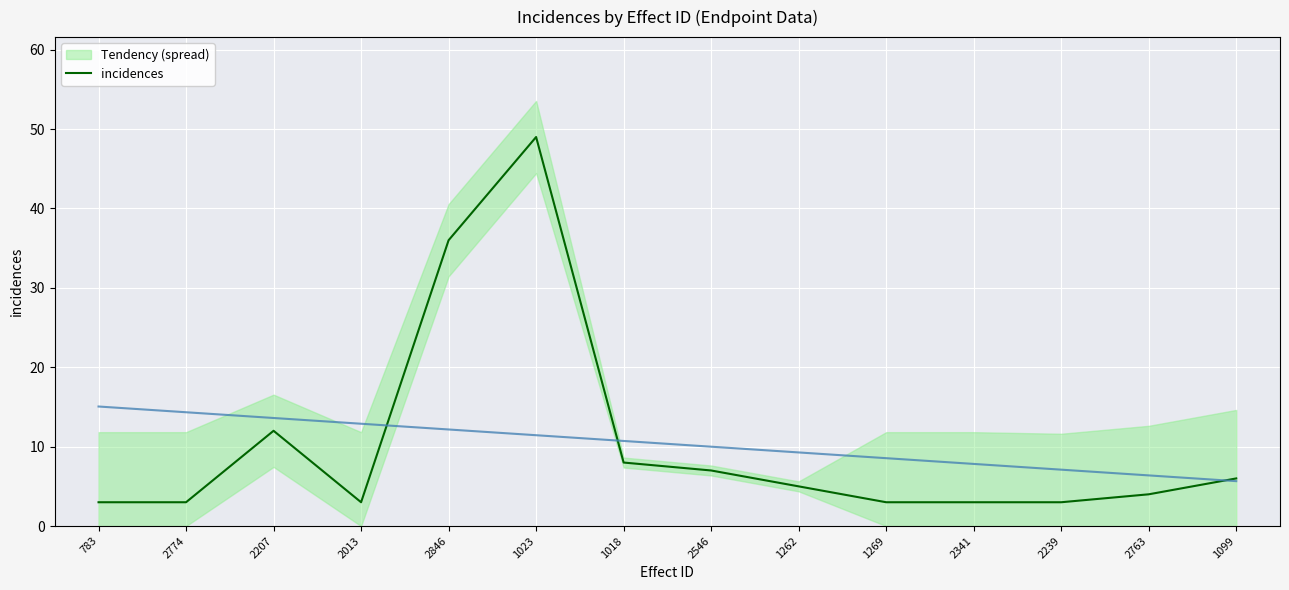

The value at 1099 is 6. True or false?

True